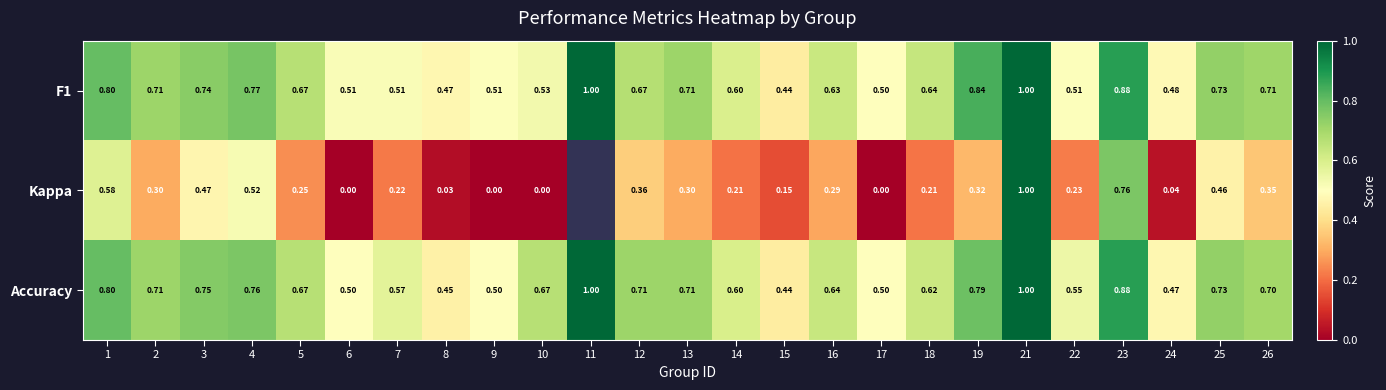

What is the total value across all series at 8?

1.0